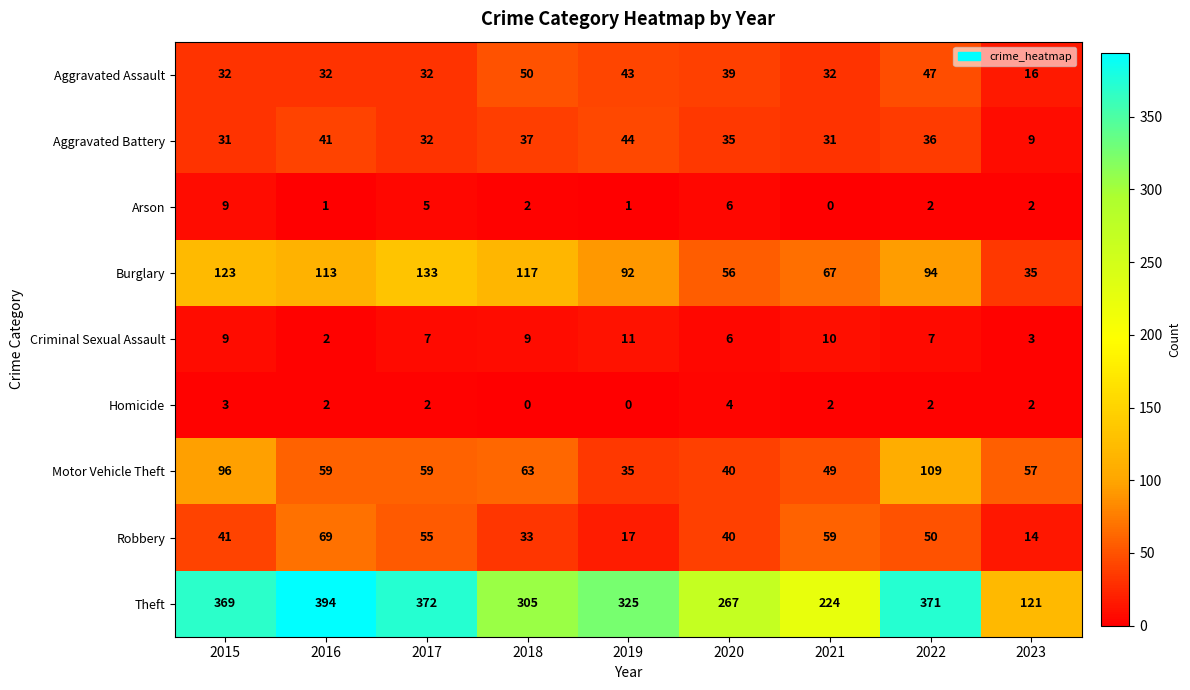

At how many categories does at least one series exceed 260?

7